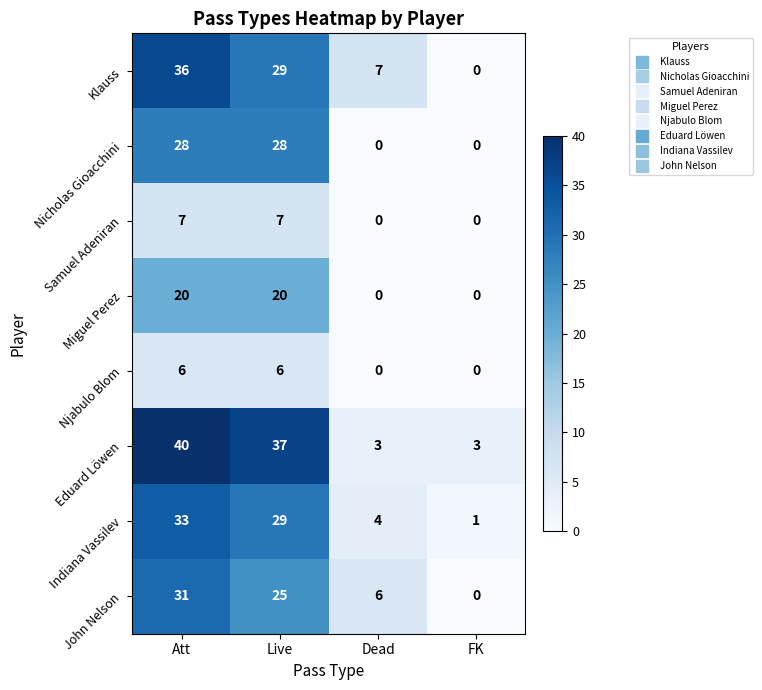

Which series has the largest range (max minus min)?

Eduard Löwen